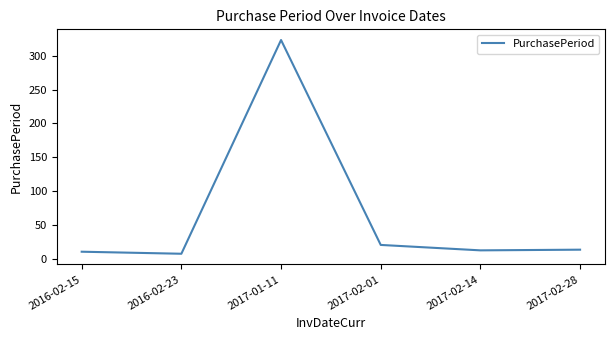

How many lines are shown in the chart?

1